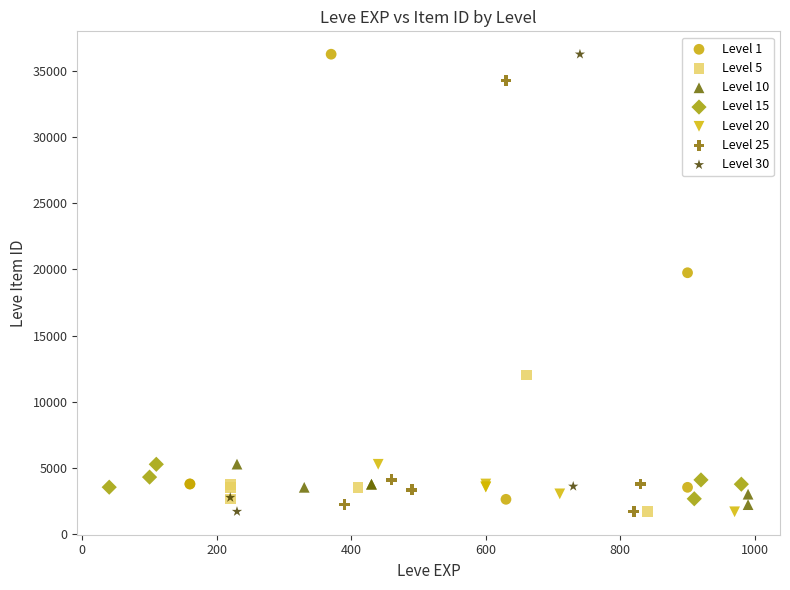

Which series has the largest Y range (max minus min)?

Level 30